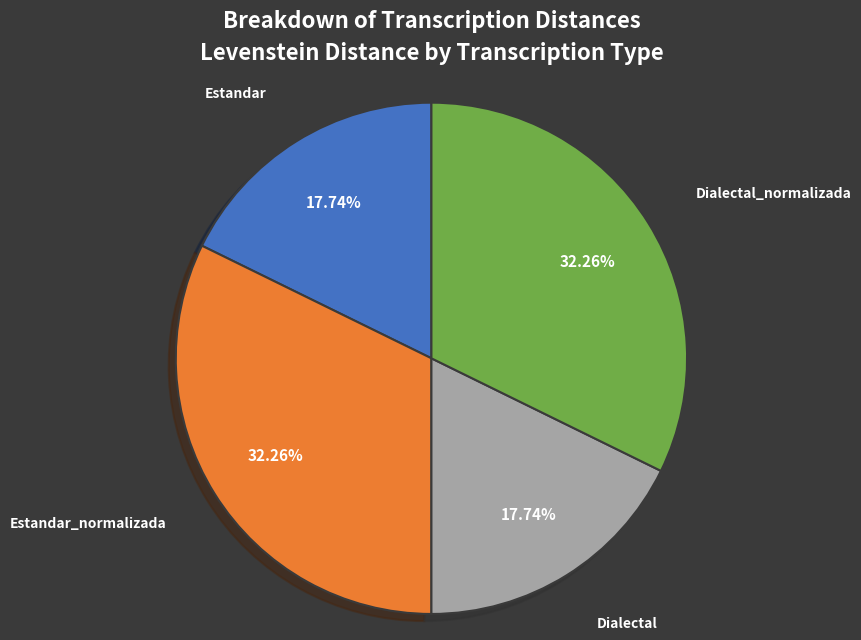

Is there any slice that represents more than half of the pie?

No